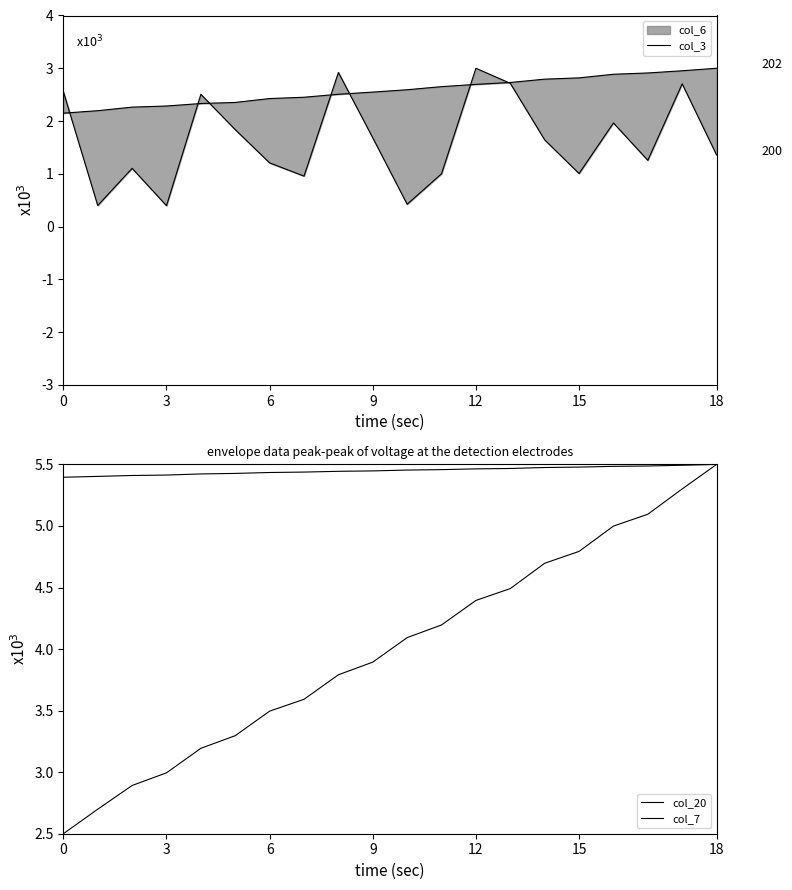

Count the number of categories in the chart.

20